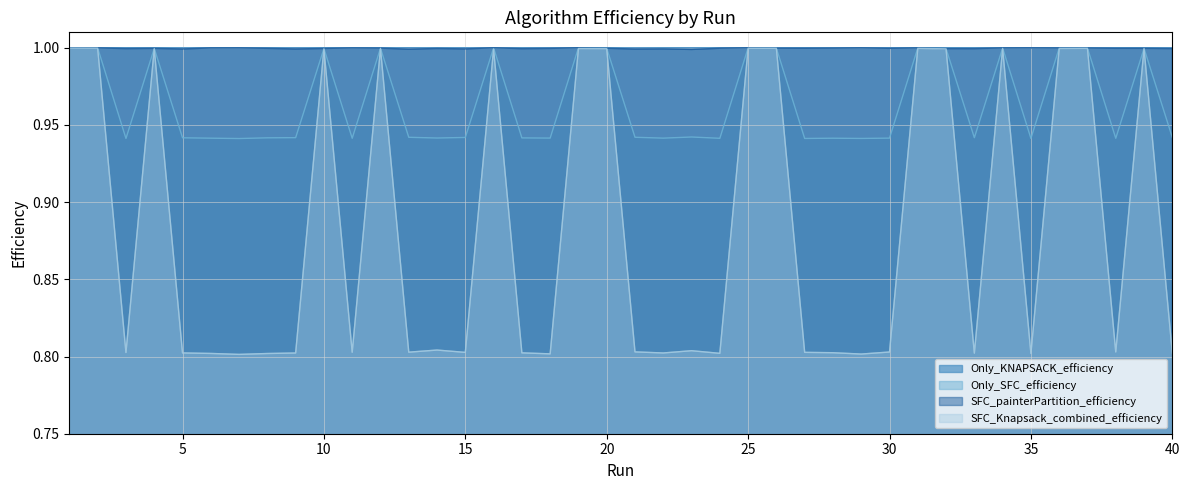

What is the difference between the highest and lowest values at 8?

0.2